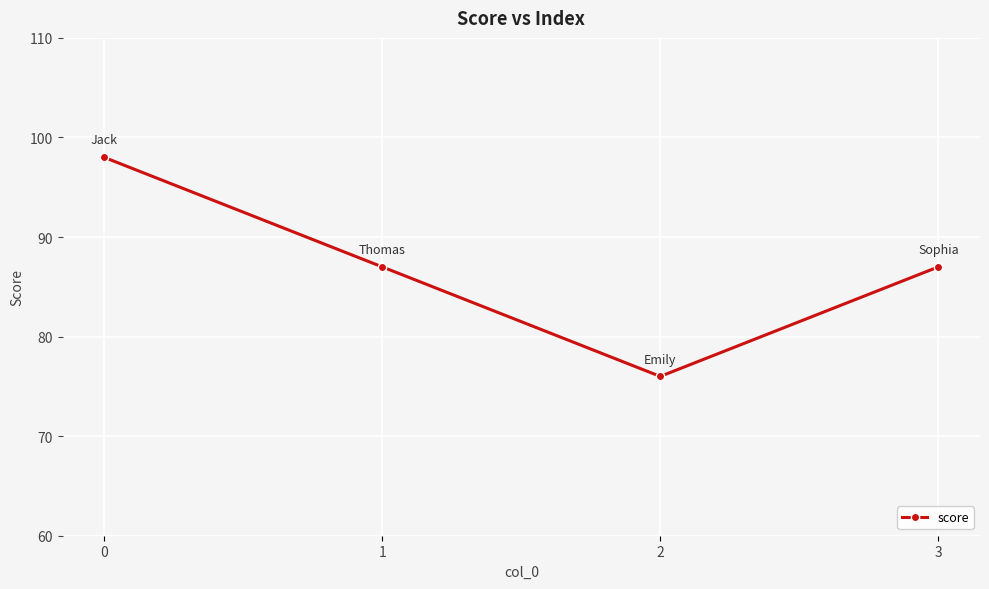

Is this an area chart (filled region under the line)?

No